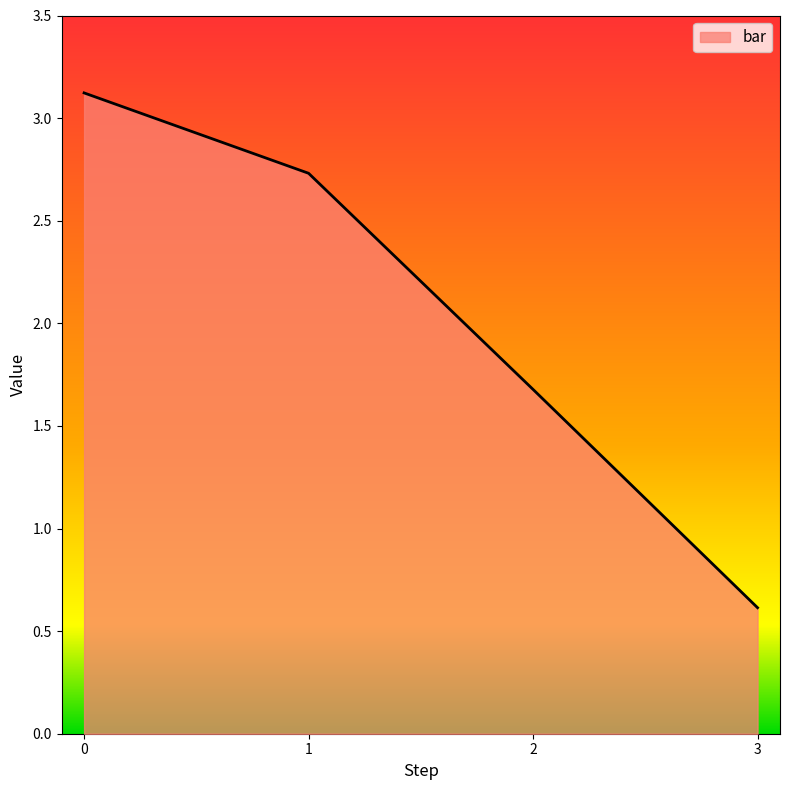

Which has a higher value, 1 or 2?

1